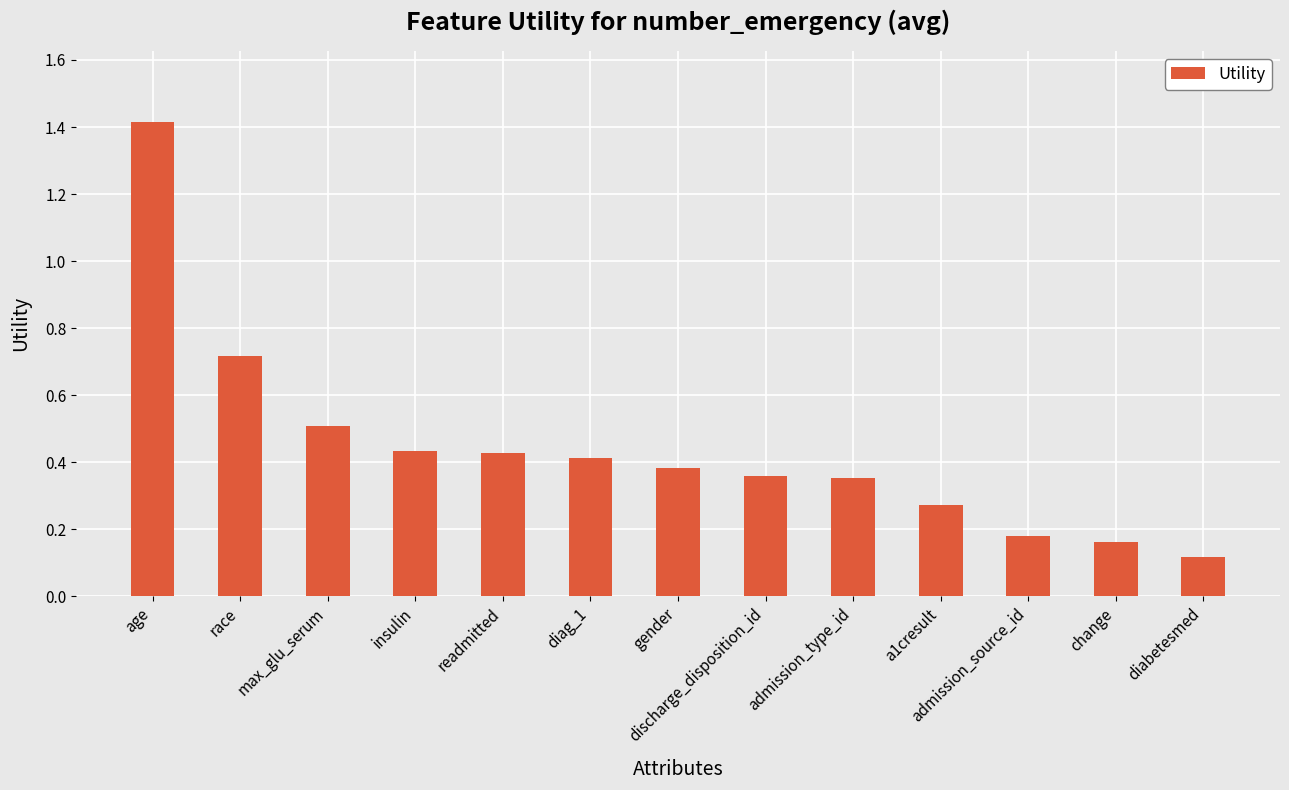

What is the change in value from max_glu_serum to diag_1?

-0.1